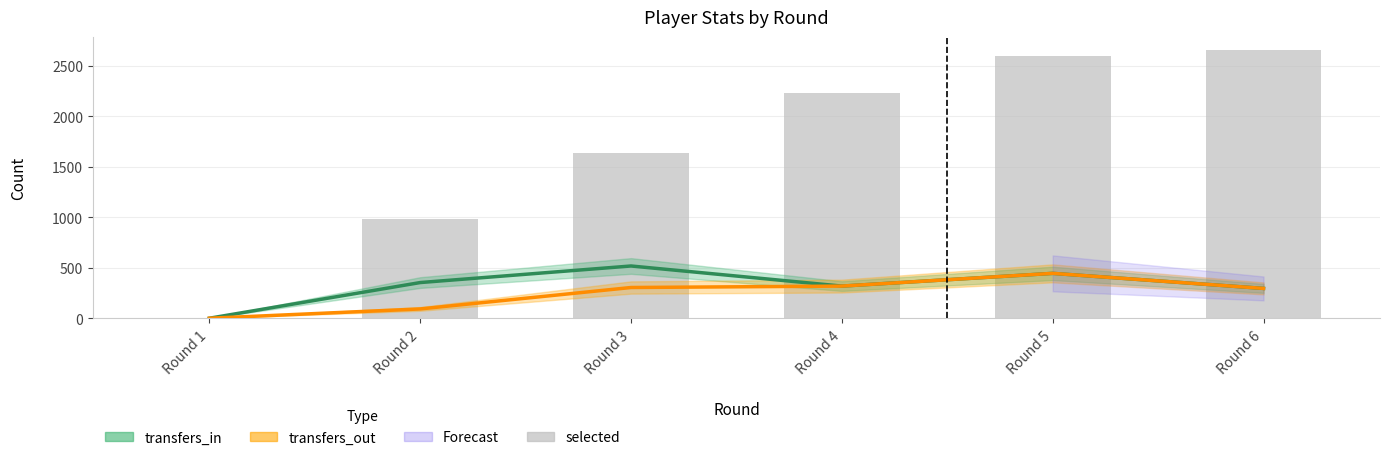

Which series has the largest range (max minus min)?

selected